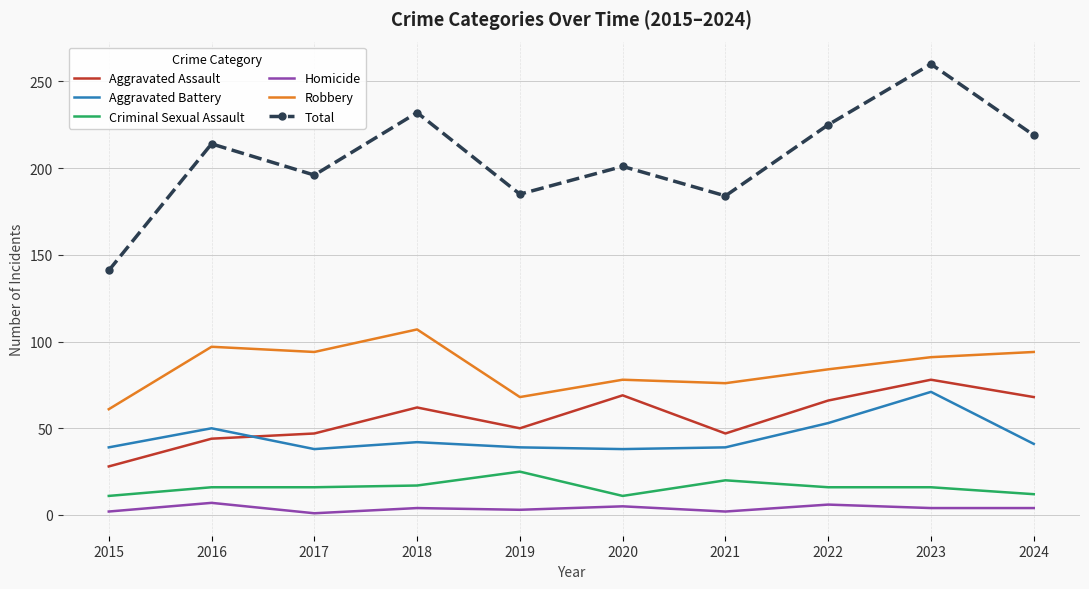

What is the difference between the maximum and minimum values in the Homicide series?

6